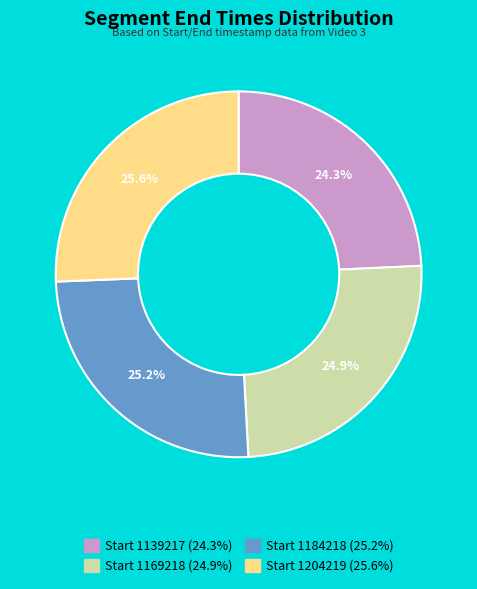

Does any single category account for the majority?

No